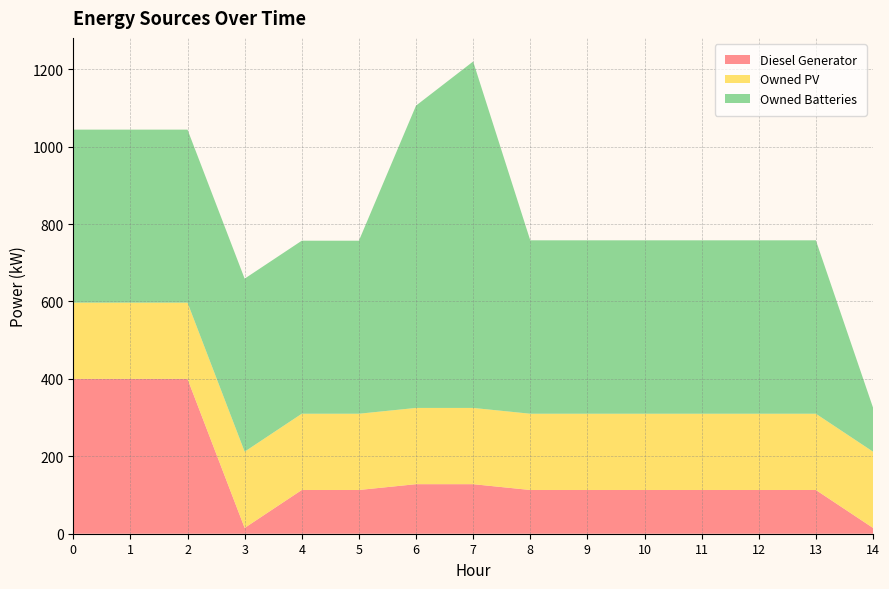

Reading left to right, transcribe all the data shown in this chart.

Diesel Generator: 0=400	1=400	2=400	3=15	4=113	5=113	6=128	7=128	8=113	9=113	10=113	11=113	12=113	13=113	14=15
Owned PV: 0=197	1=197	2=197	3=197	4=197	5=197	6=197	7=197	8=197	9=197	10=197	11=197	12=197	13=197	14=197
Owned Batteries: 0=447	1=447	2=447	3=447	4=447	5=447	6=781	7=895	8=448	9=448	10=448	11=448	12=448	13=448	14=114